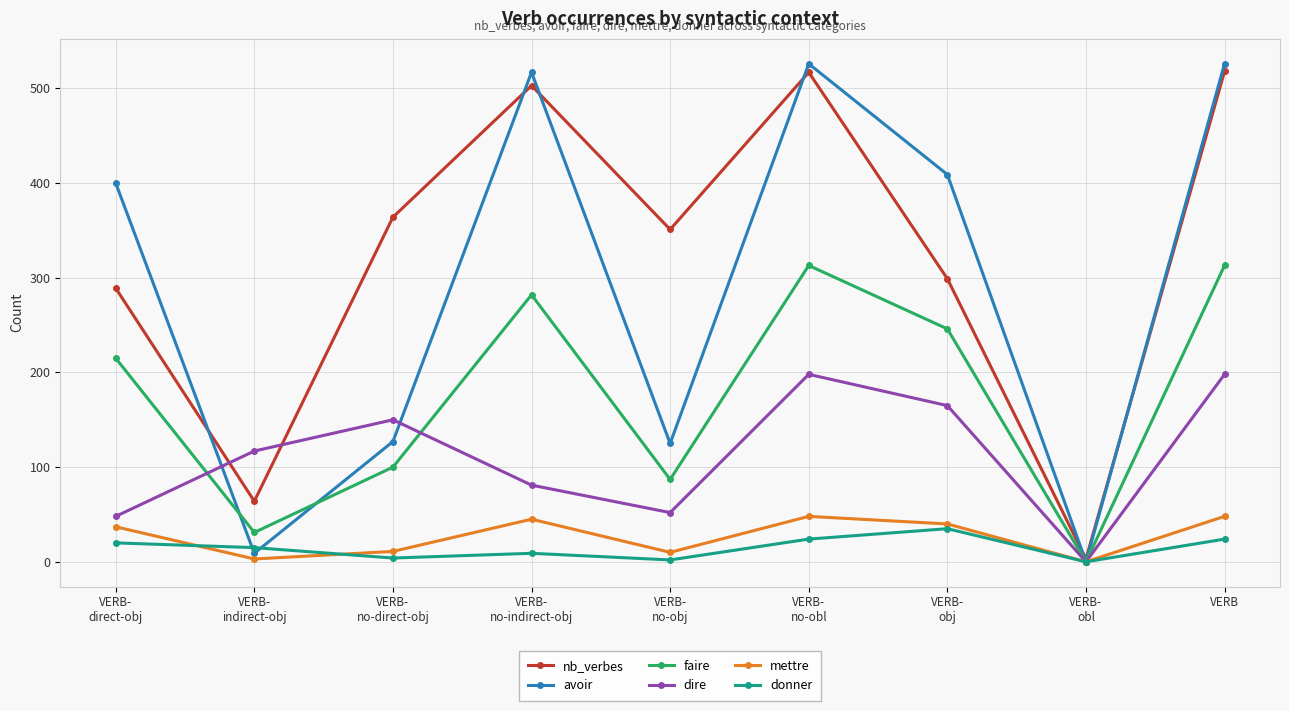

At how many categories does at least one series exceed 109?

8